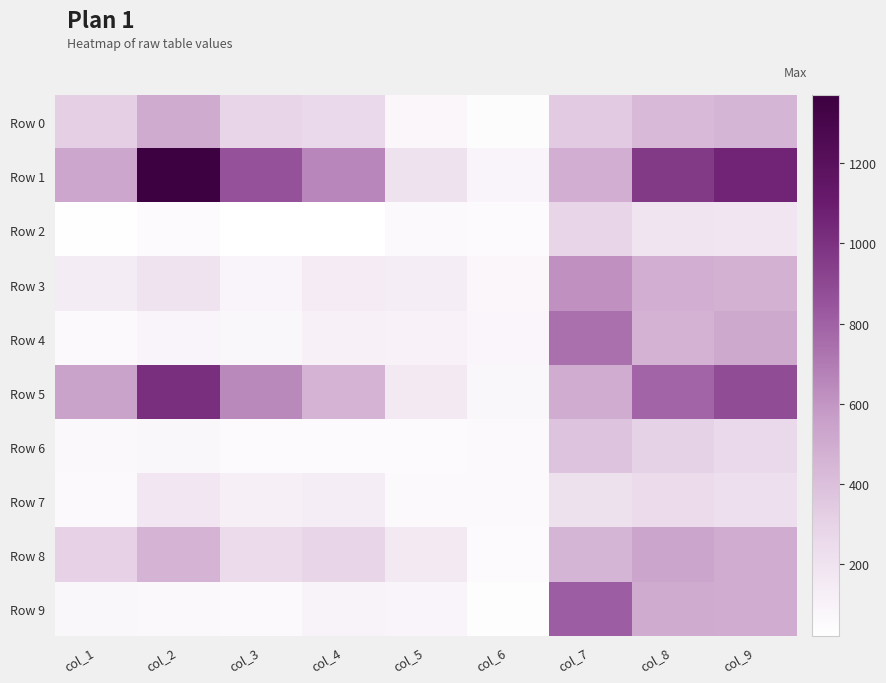

At how many categories does at least one series exceed 1233?

1